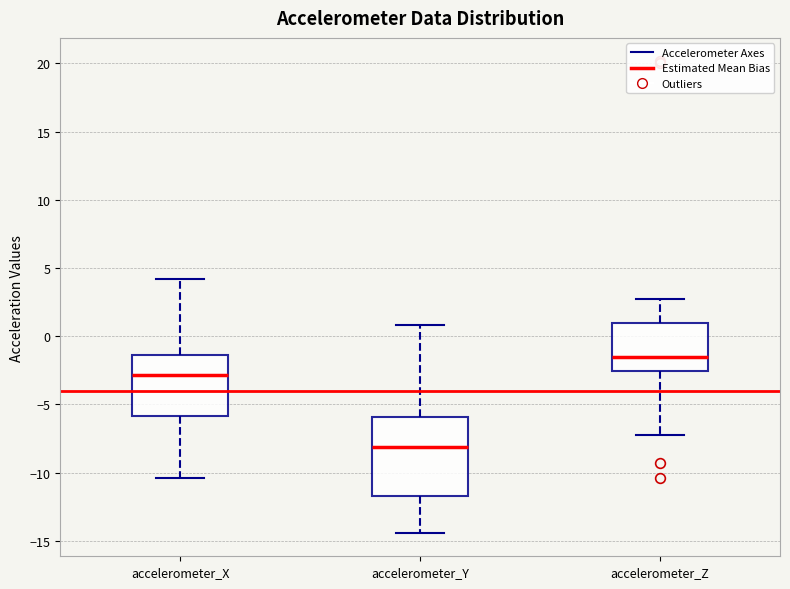

Which box's median line is the highest?

accelerometer_Z